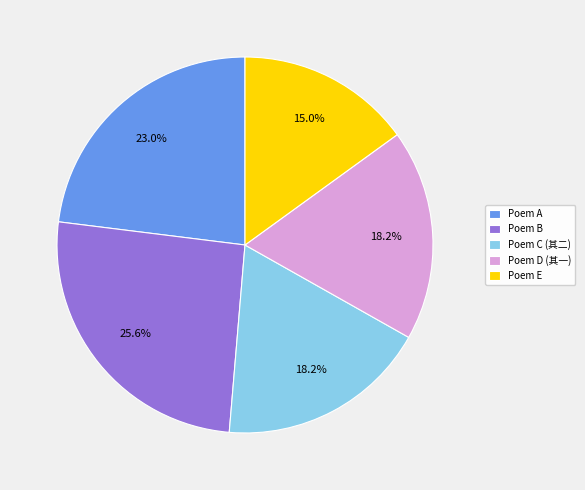

Count the number of slices in the pie.

5